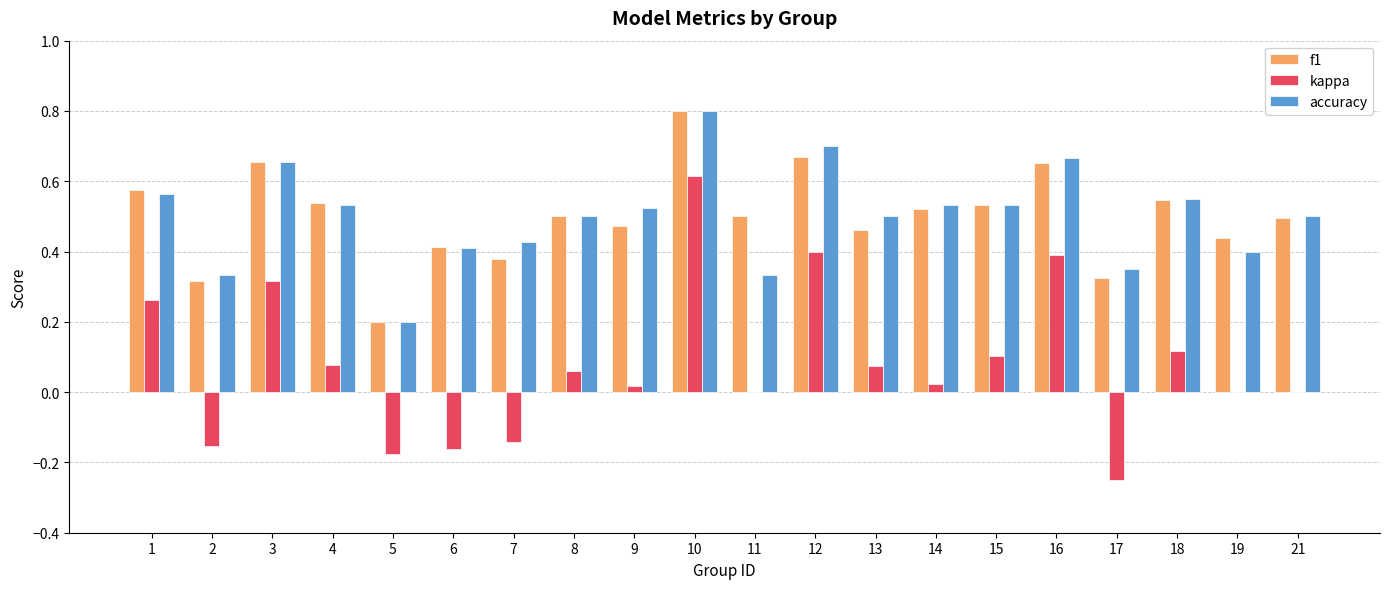

What are all the series names shown in the legend?

f1, kappa, accuracy